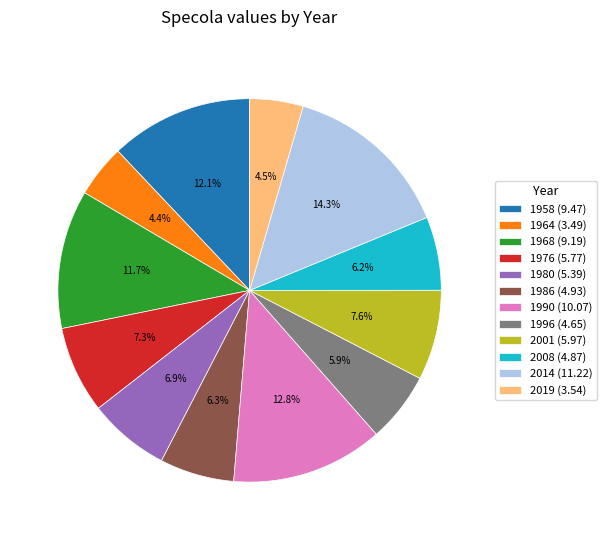

To the nearest percent, what is the average slice percentage?

8%